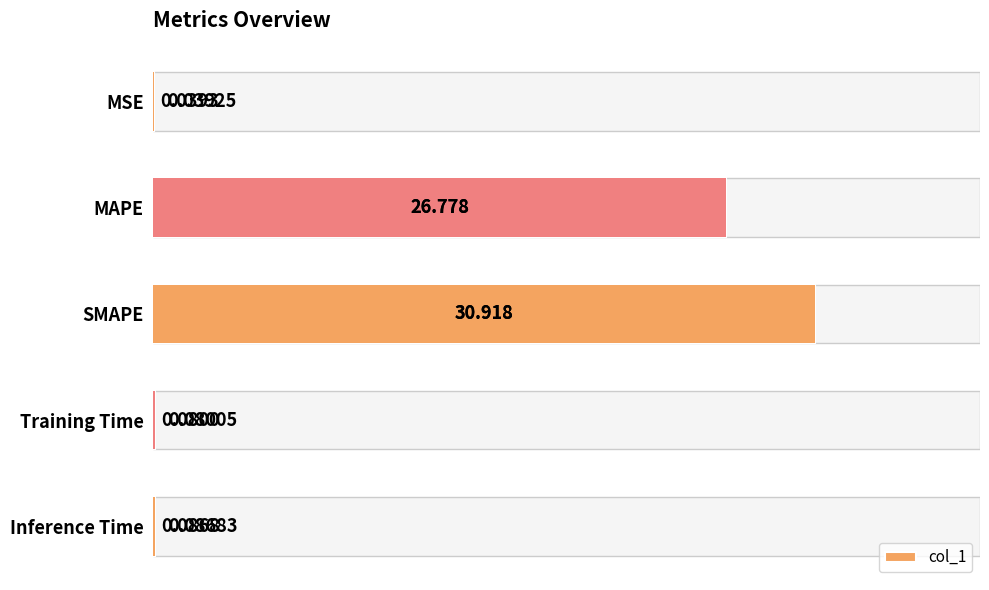

Reading left to right, list all the values displayed in this chart.

0.0	26.8	30.9	0.1	0.1